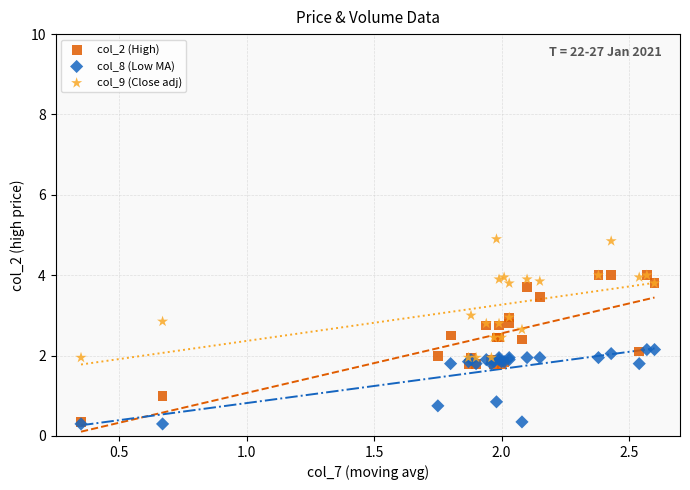

Which series reaches the maximum Y coordinate?

col_9 (Close adj)